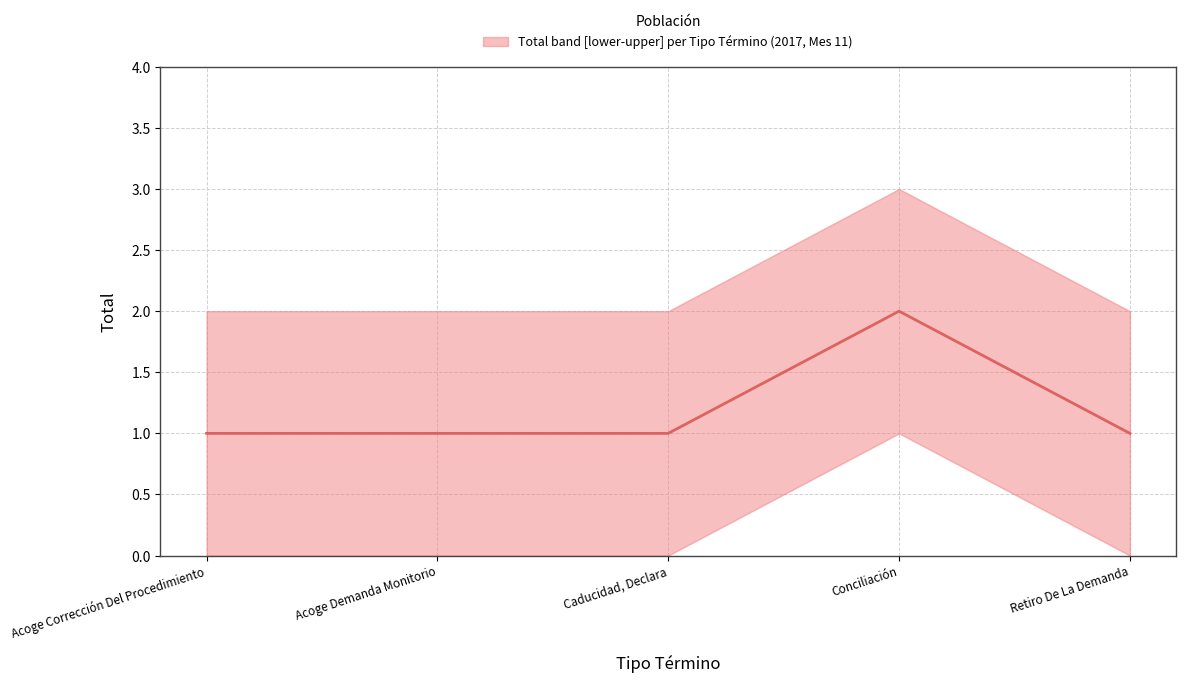

How many lines are shown in the chart?

1